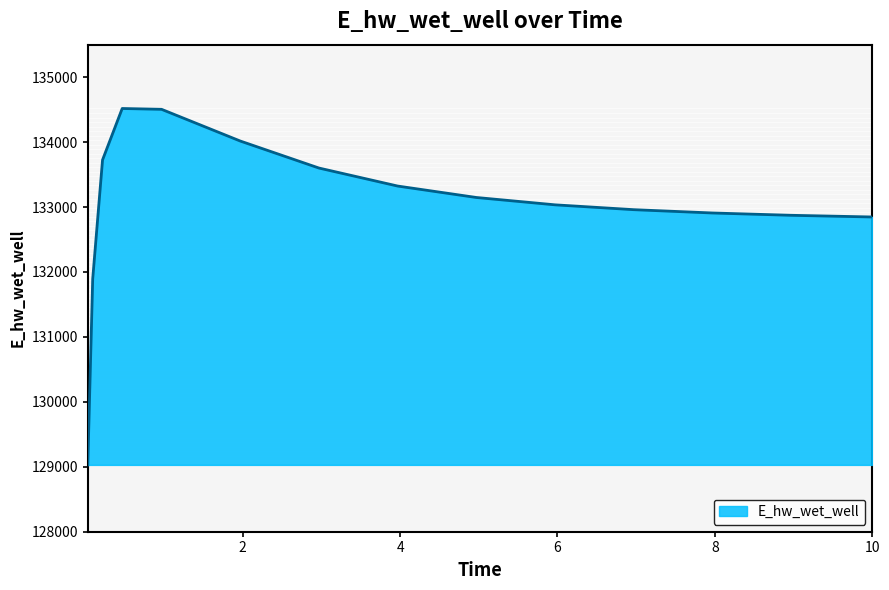

How many lines are shown in the chart?

1